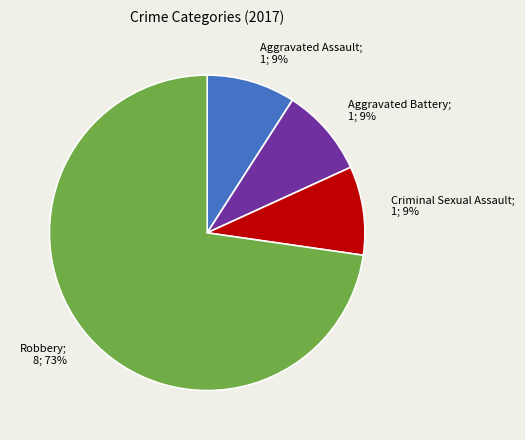

Does any single category account for the majority?

Yes